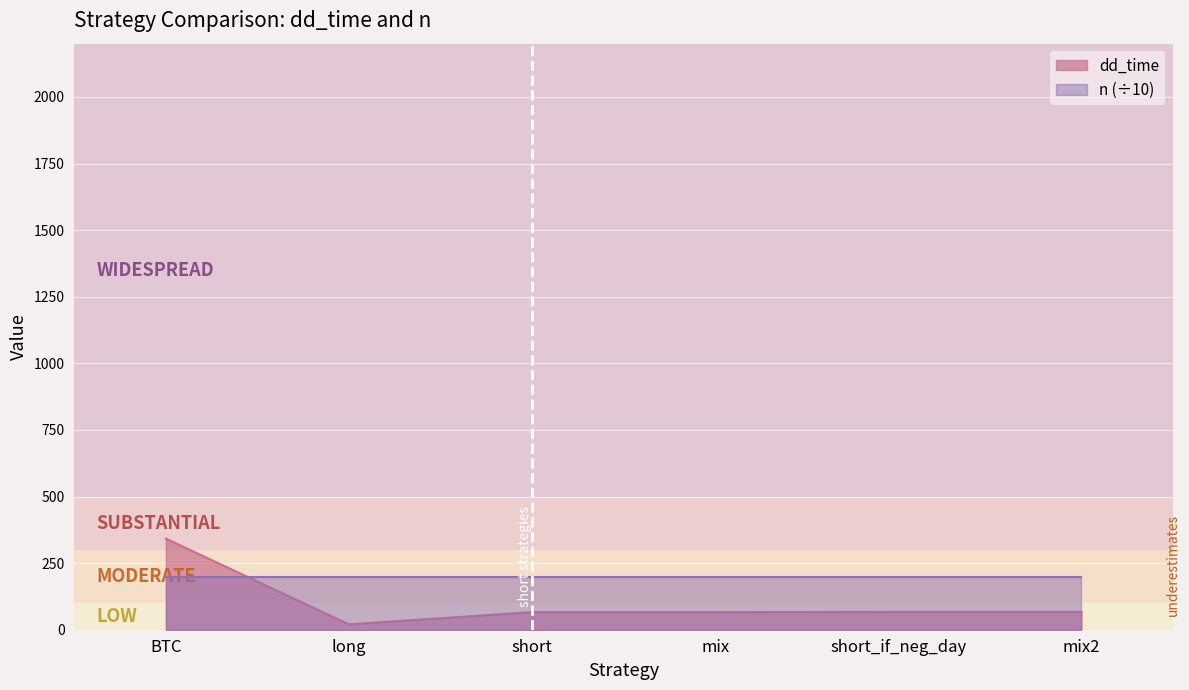

What position from the left is mix?

4